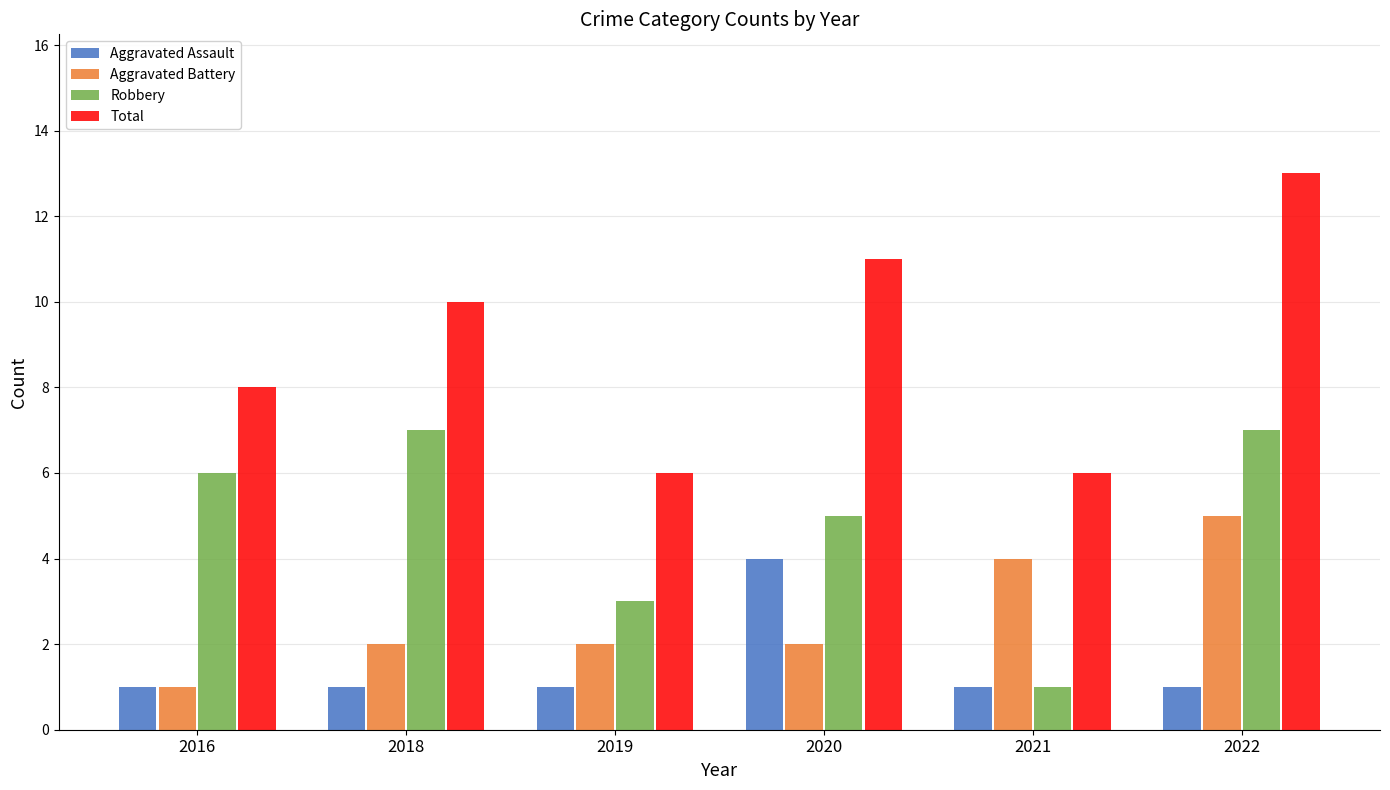

What is the difference between the Aggravated Battery values at 2016 and 2019?

1